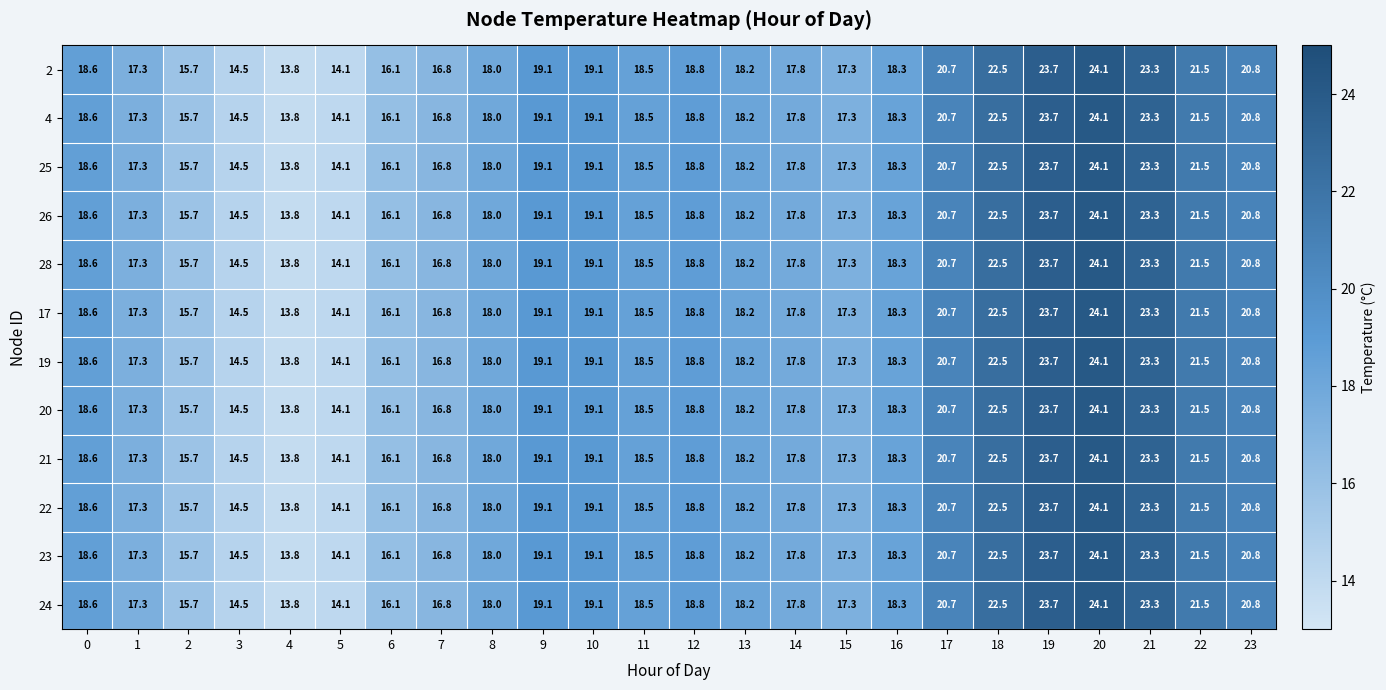

At how many categories does at least one series exceed 15?

21